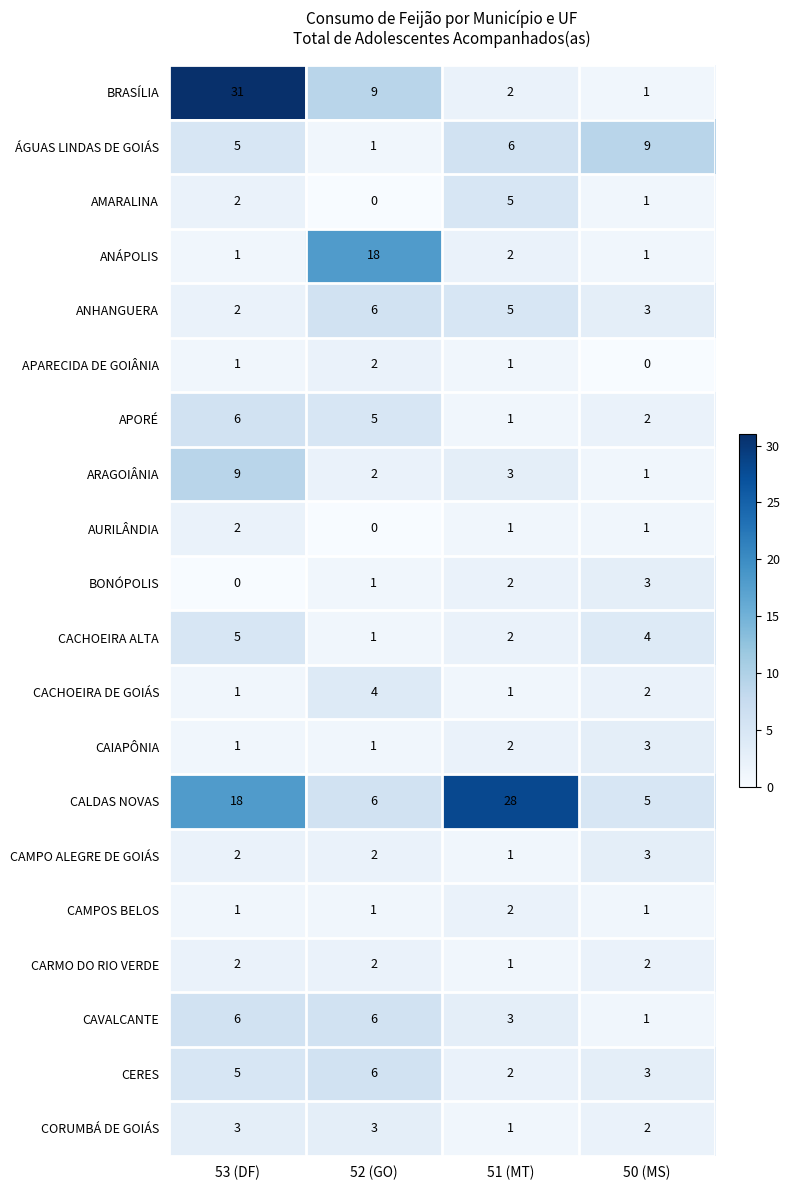

True or false: BONÓPOLIS has a value of 1 at 53 (DF).

False